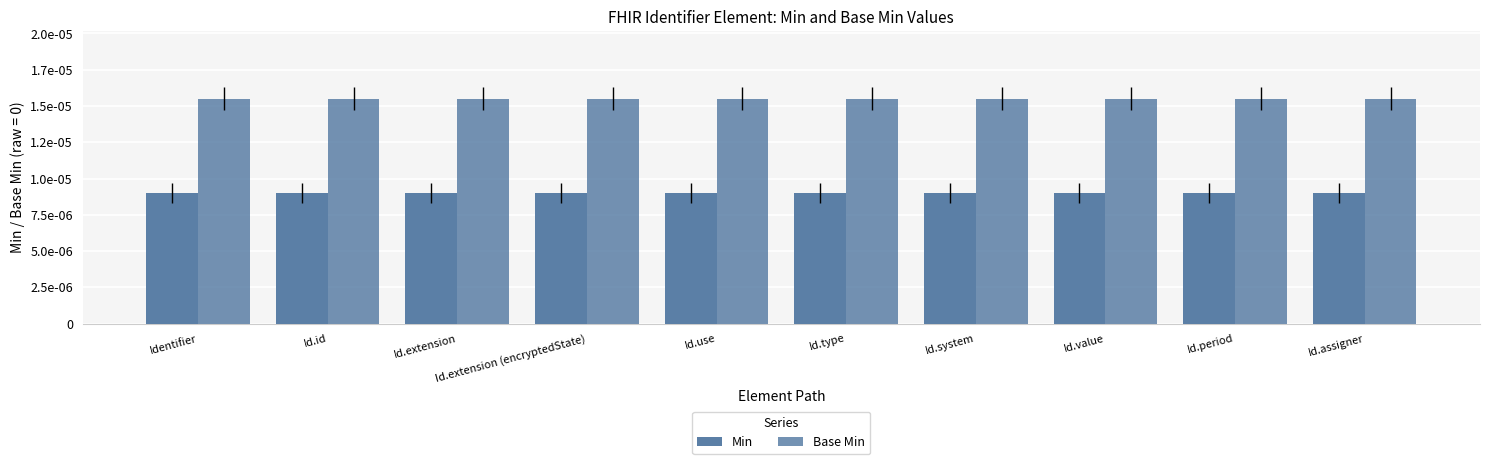

Which series has the largest total across all categories?

Base Min